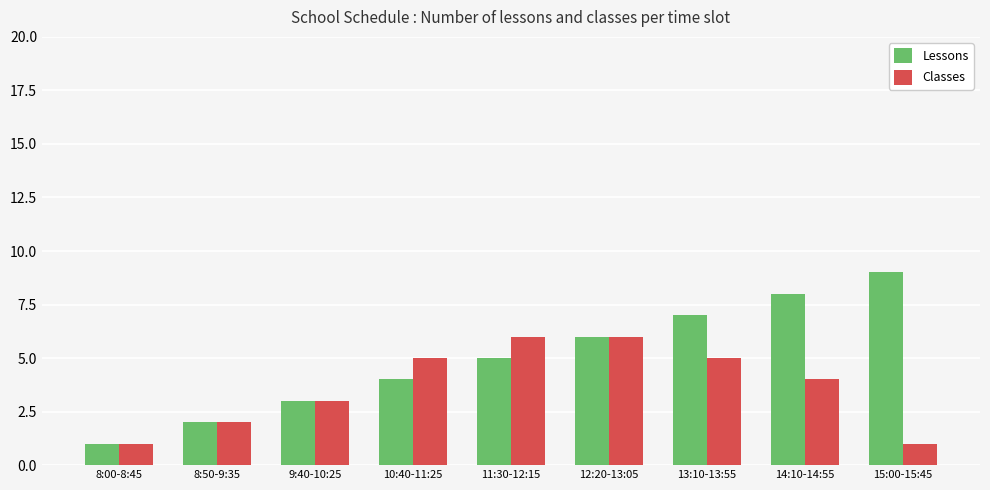

What position from the right is 9:40-10:25?

7